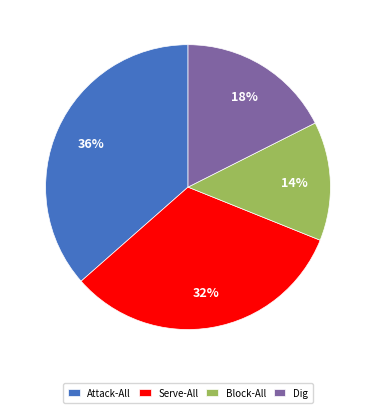

To the nearest percent, what portion does Dig represent?

18%